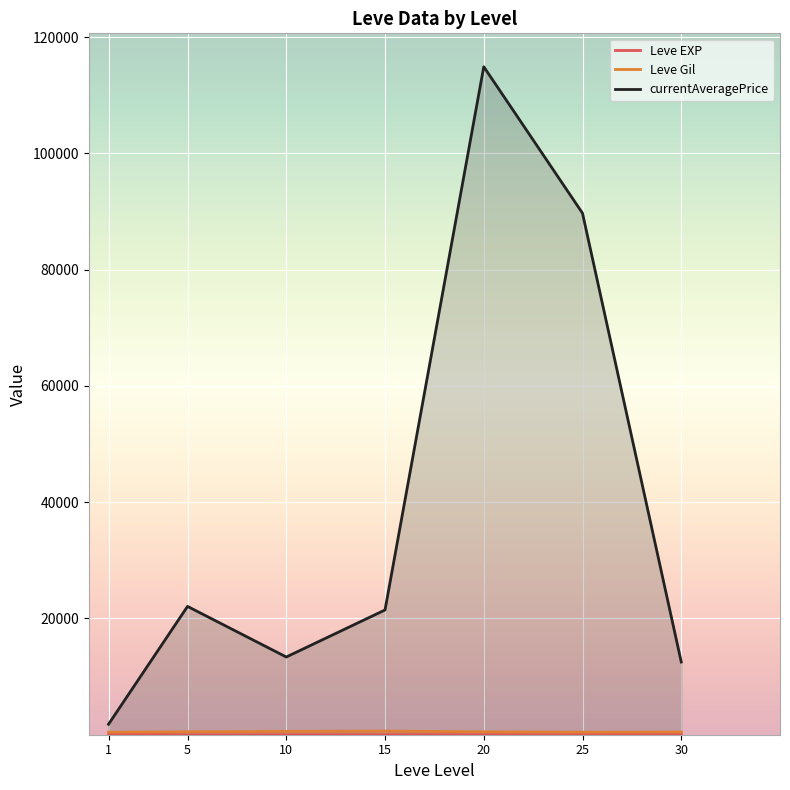

At which label does Leve Gil reach its peak?

15